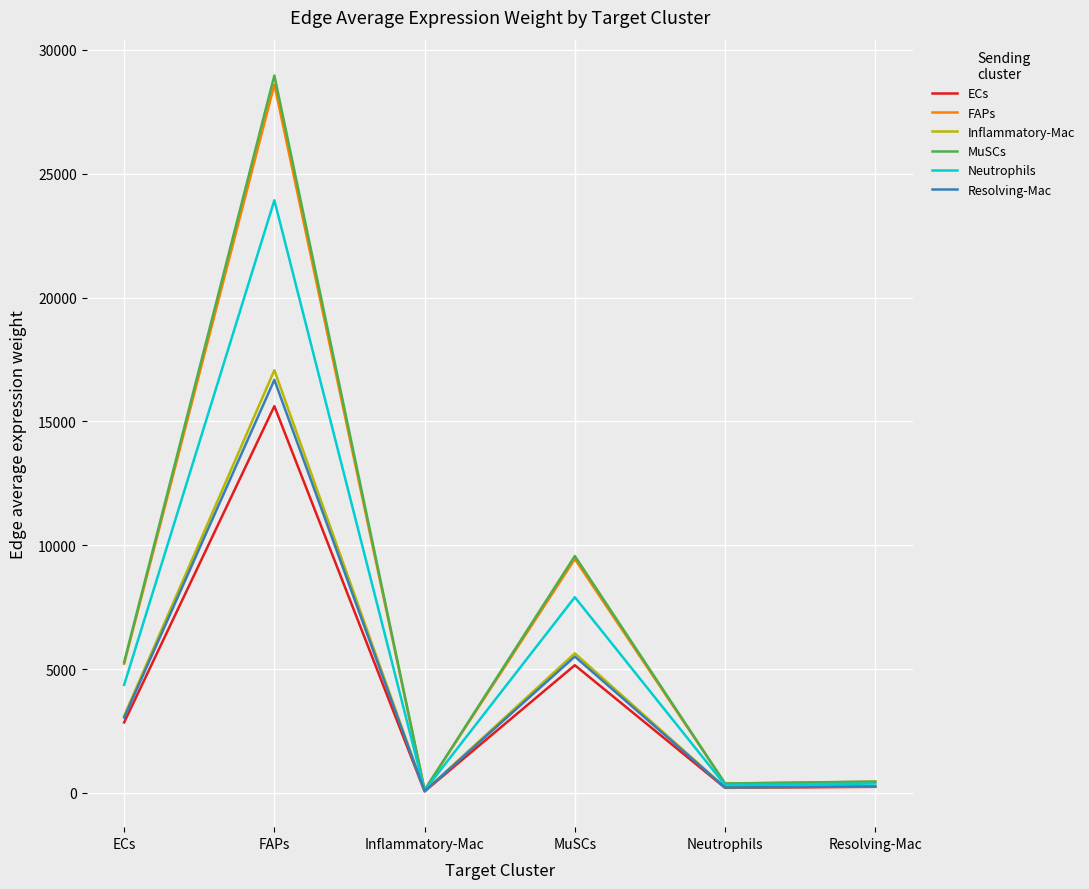

At which label is MuSCs closest to 14543?

MuSCs